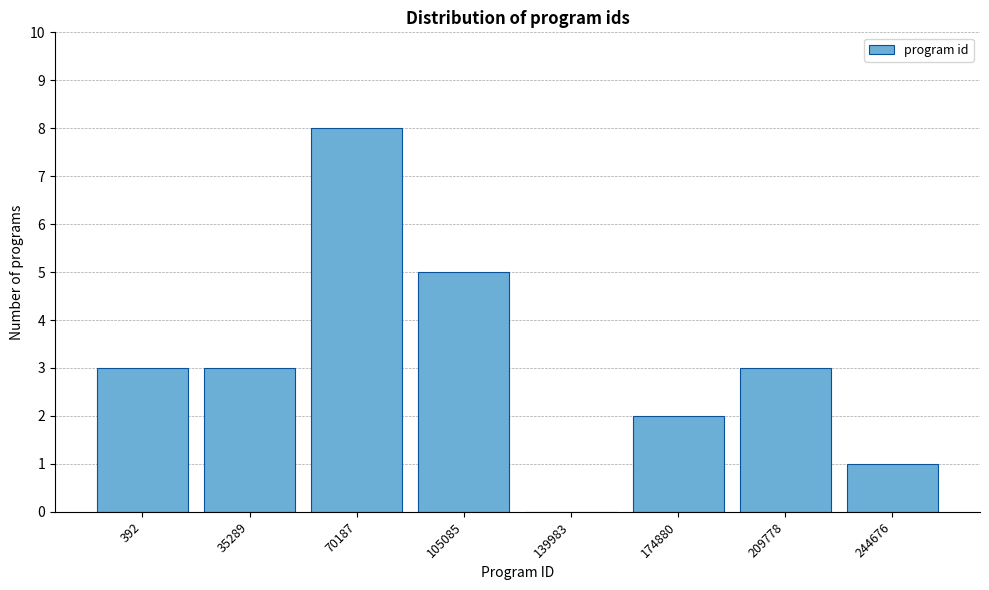

Reading left to right, list all the values displayed in this chart.

392=3	35289=3	70187=8	105085=5	139983=0	174880=2	209778=3	244676=1